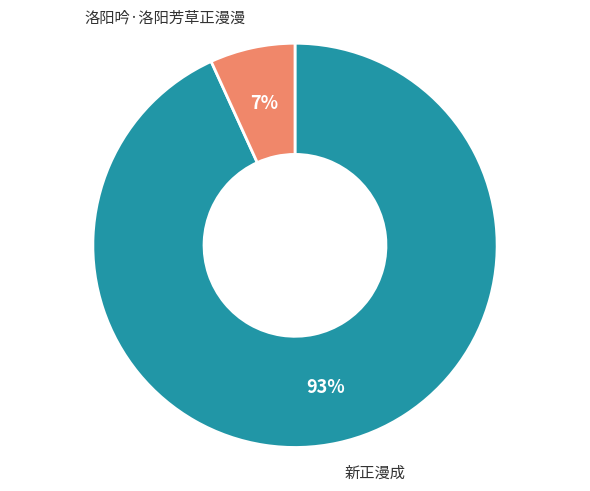

To the nearest percent, what is the combined percentage of 新正漫成 and 洛阳吟·洛阳芳草正漫漫?

100%